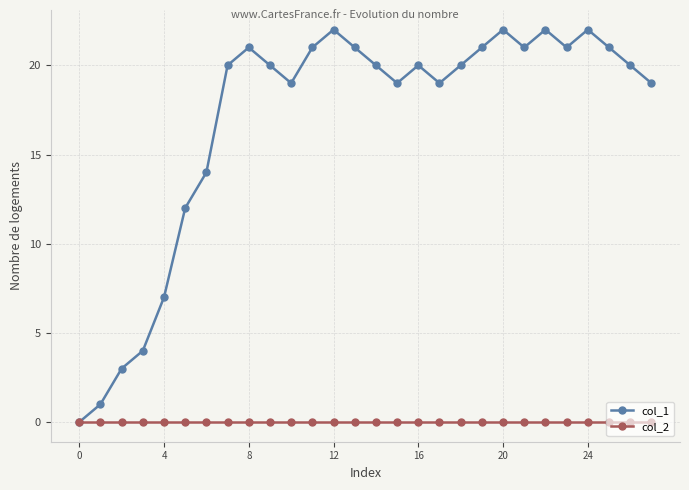

List the series in order of their peak value, lowest first.

col_2, col_1